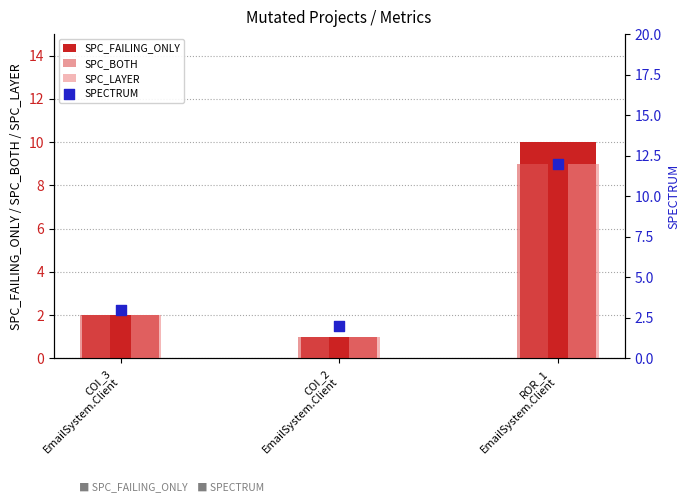

Which series reaches the minimum Y coordinate?

SPC_FAILING_ONLY